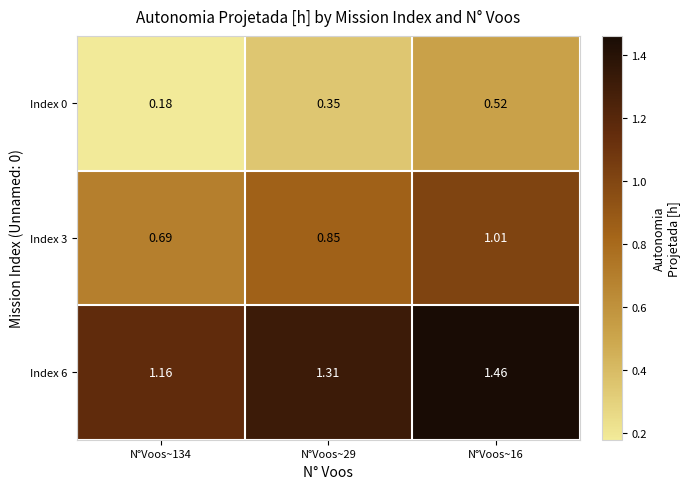

Is the value of Index 6 at N°Voos~134 greater than the value of Index 0 at N°Voos~16?

Yes